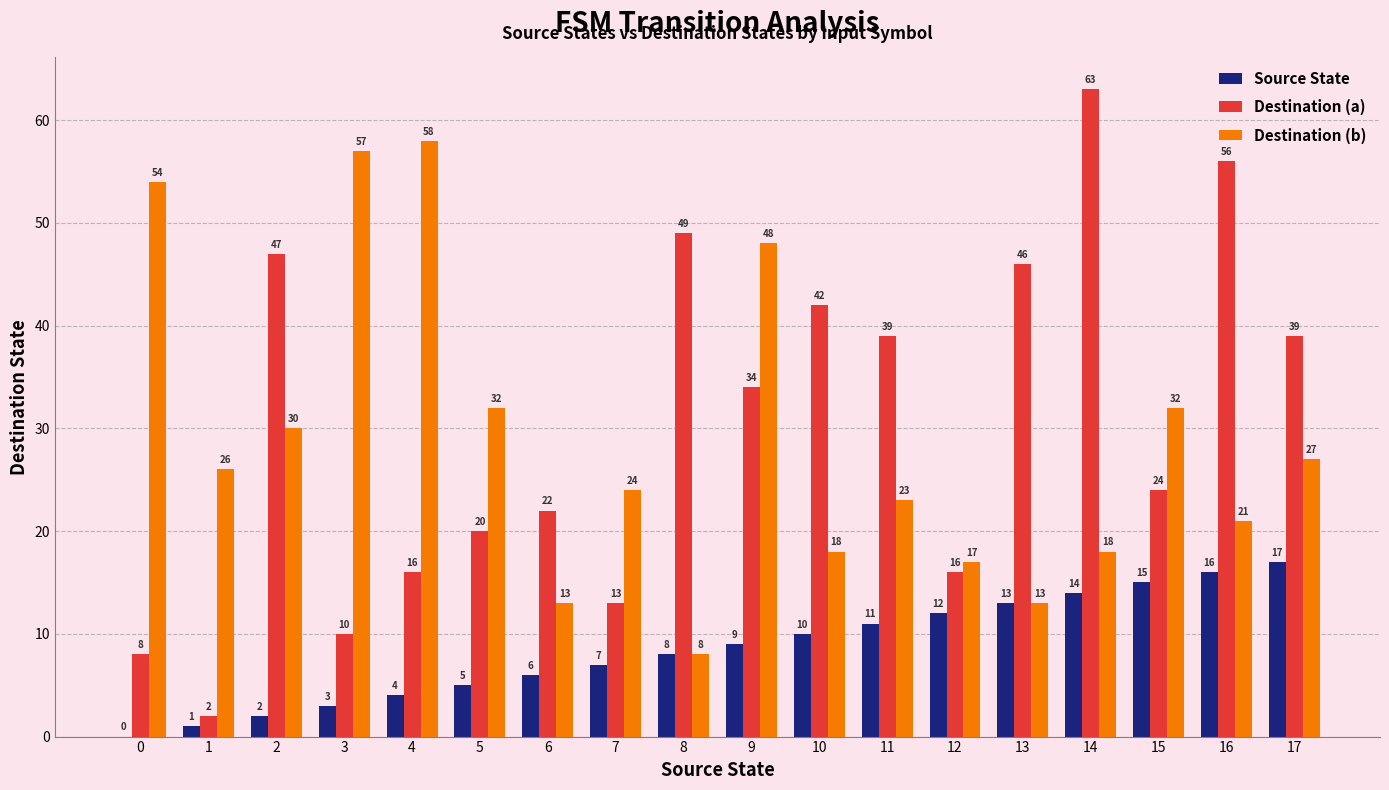

How many groups of bars are there?

18